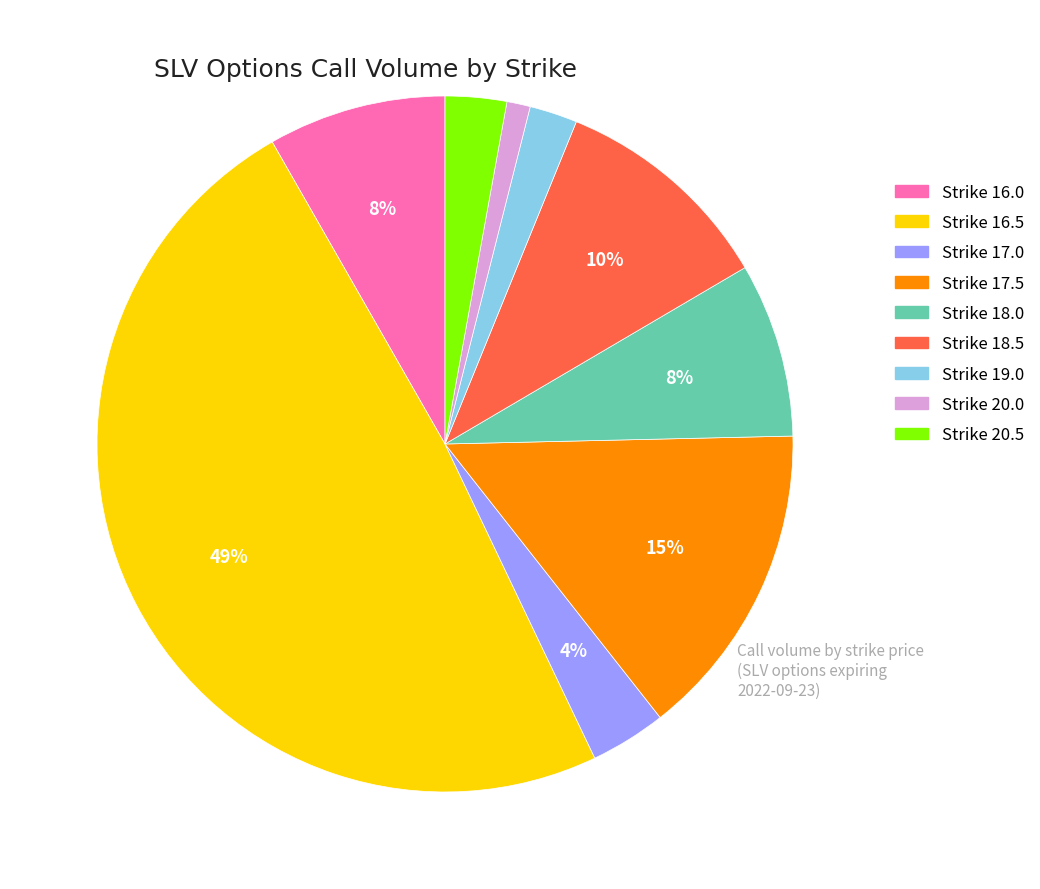

To the nearest percent, what is the average slice percentage?

11%